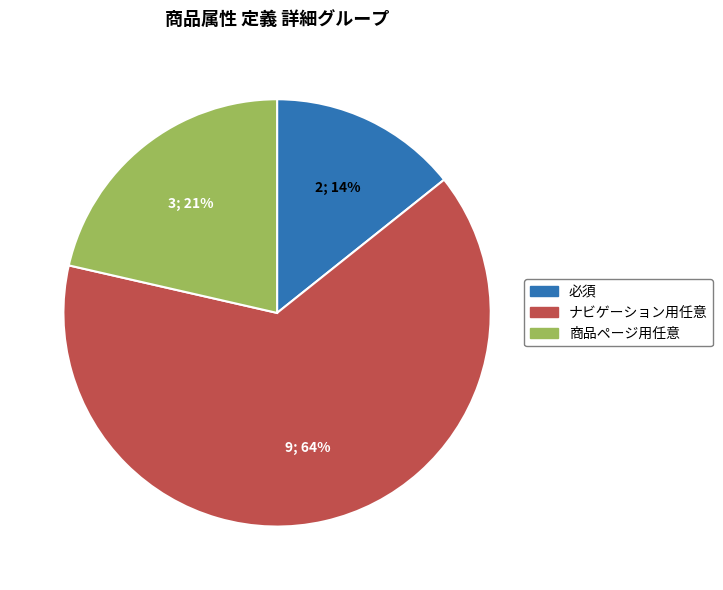

To the nearest percent, what is the combined percentage of ナビゲーション用任意 and 必須?

79%